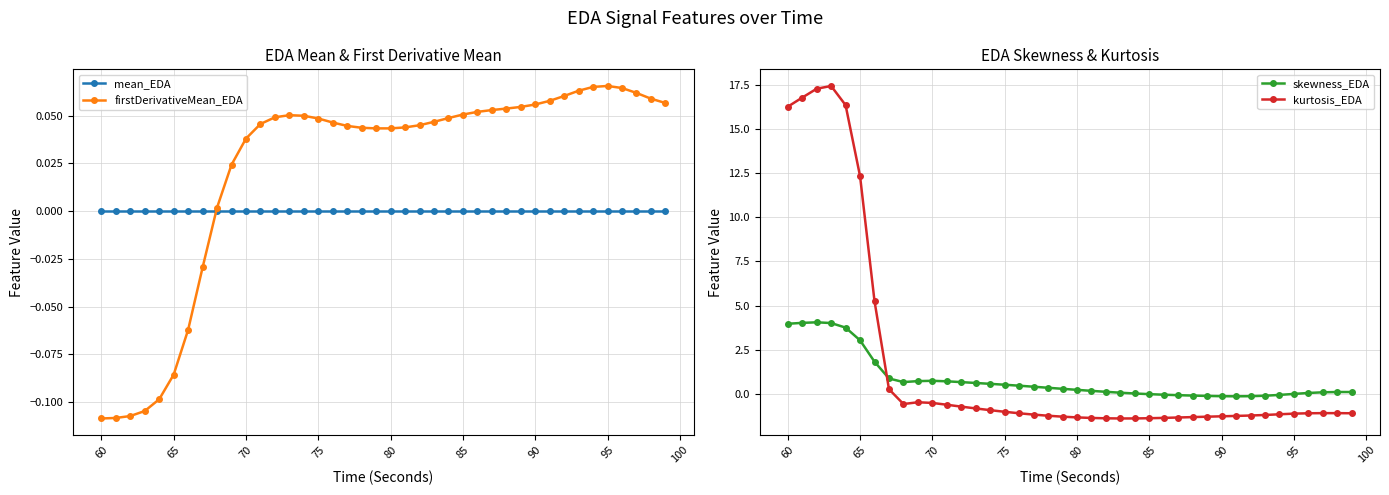

Count the number of data series in this chart.

4